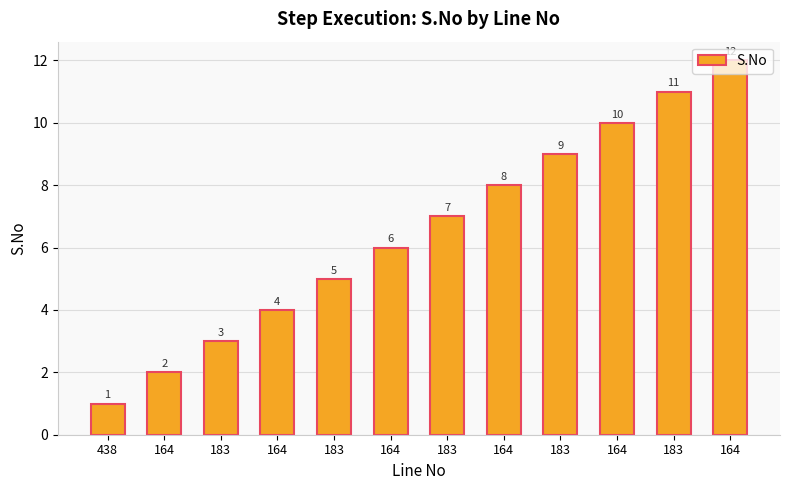

Does the chart contain stacked bars?

No